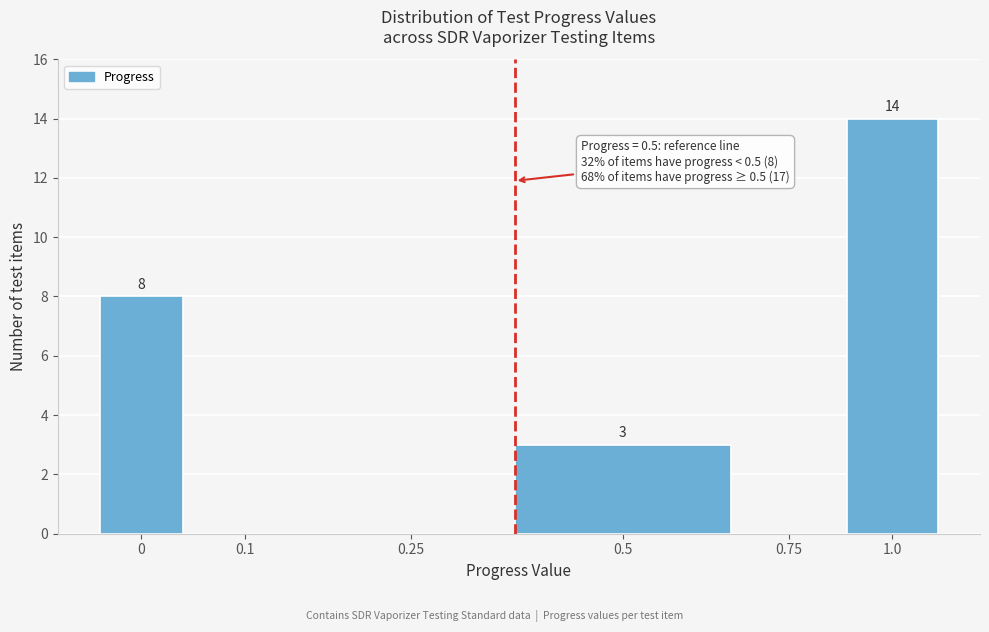

Reading left to right, transcribe all the data shown in this chart.

0=8	0.1=0	0.25=0	0.5=3	0.75=0	1.0=14